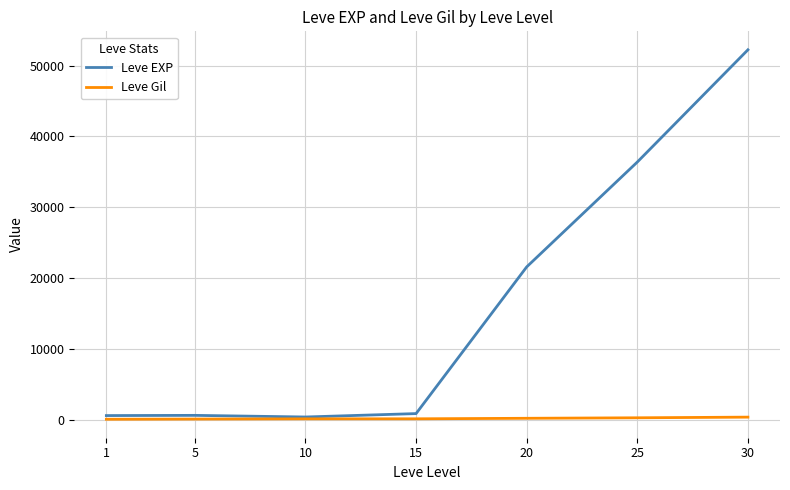

Read the Leve Gil value at 20, to the nearest 5.

250